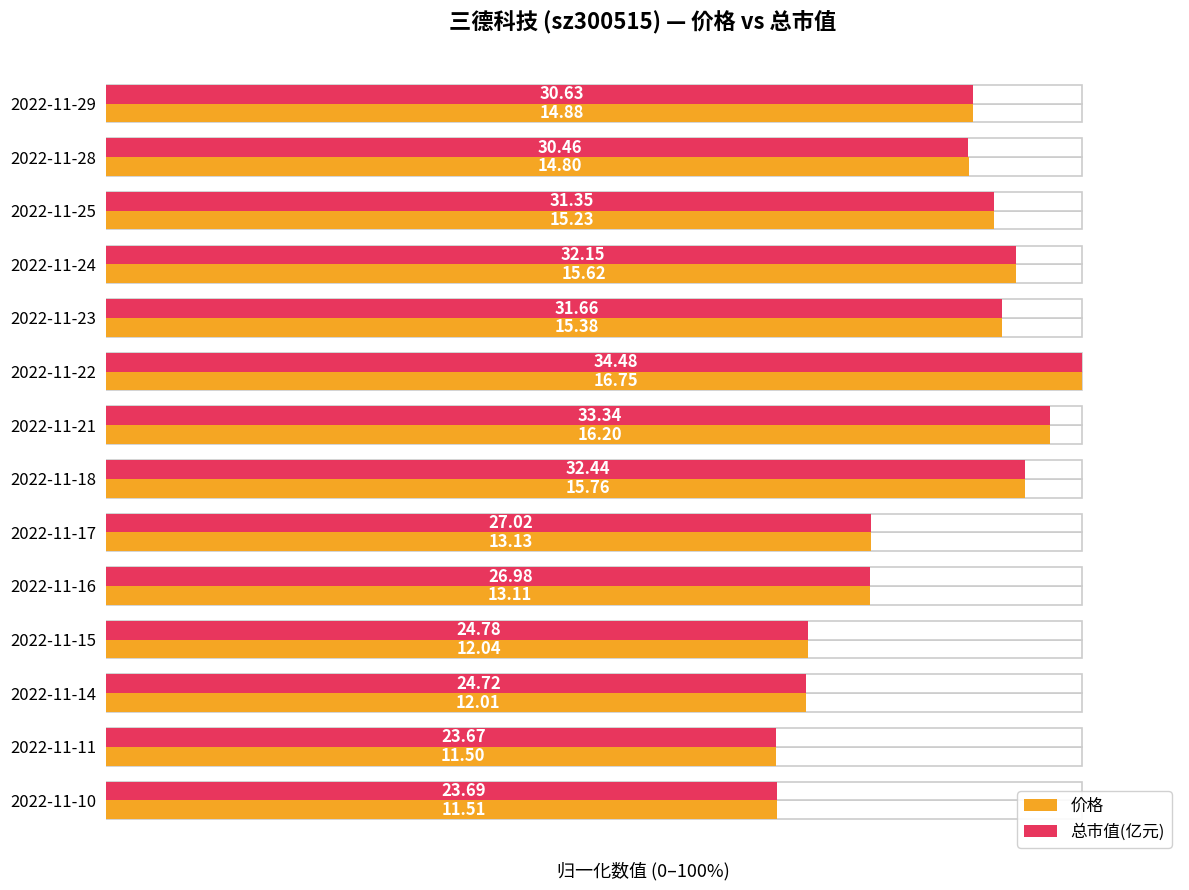

Is the value of 价格 at 2022-11-17 greater than the value of 总市值(亿元) at 2022-11-18?

No